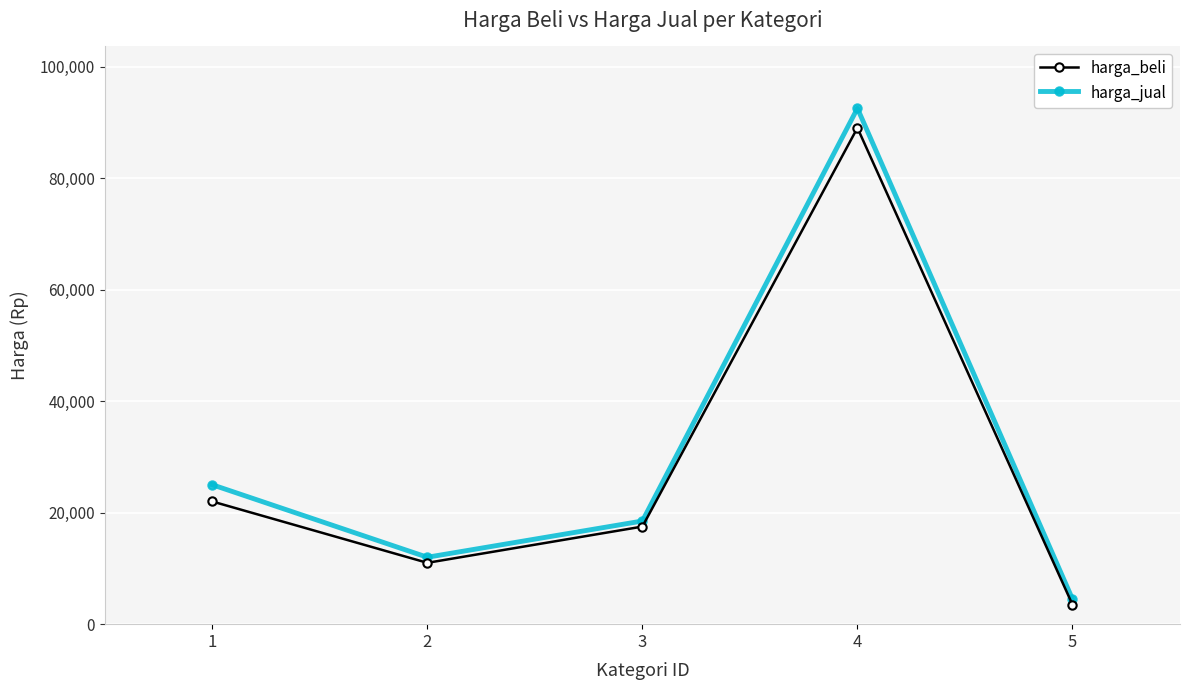

What is the difference between the maximum and minimum values in the harga_jual series?

88000